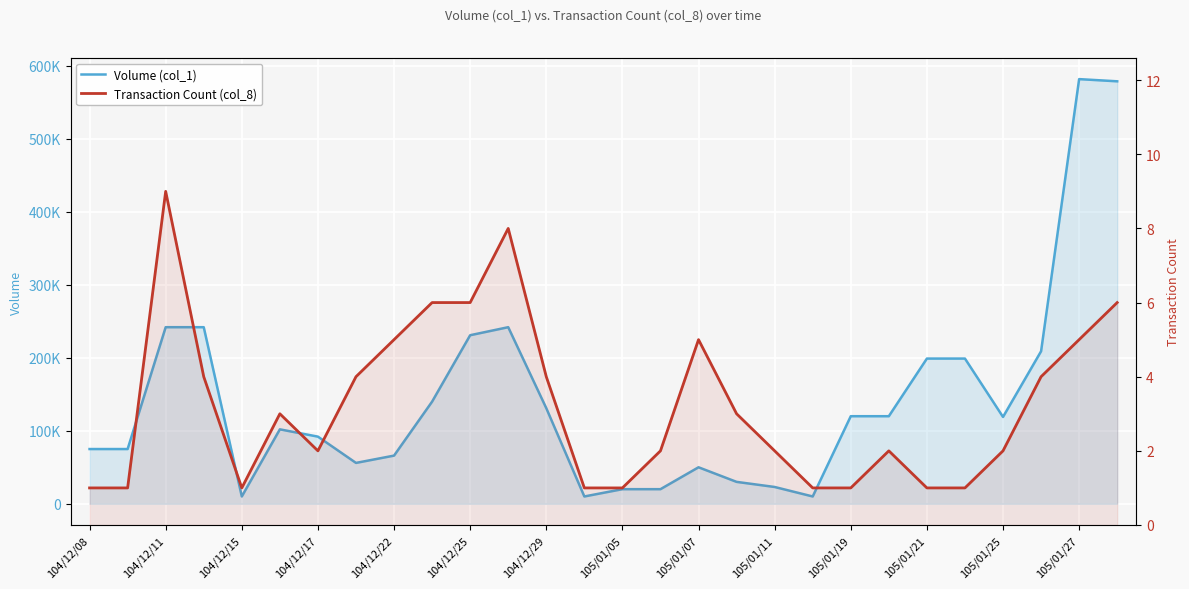

Is the value of Transaction Count (col_8) at 24 greater than the value of Volume (col_1) at 105/01/21?

No